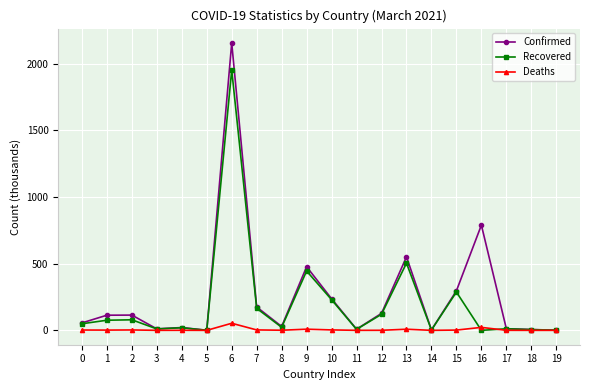

Rank the series by their average value, from highest to lowest.

Confirmed, Recovered, Deaths